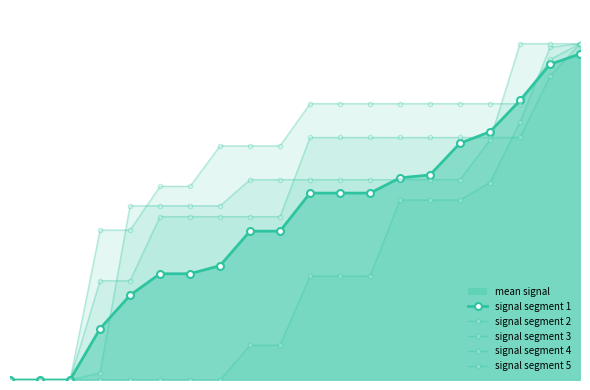

Does the chart have visible grid lines?

No